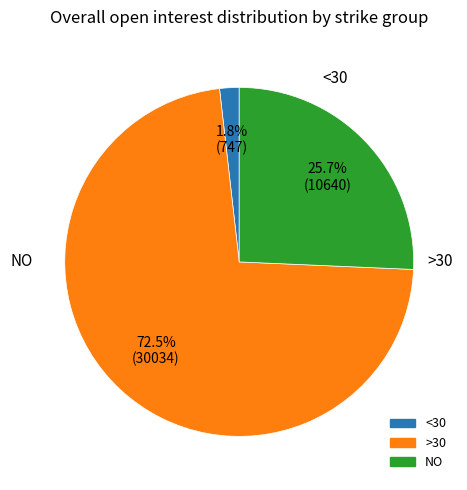

To the nearest percent, what is the difference between the largest and smallest slice percentages?

71%